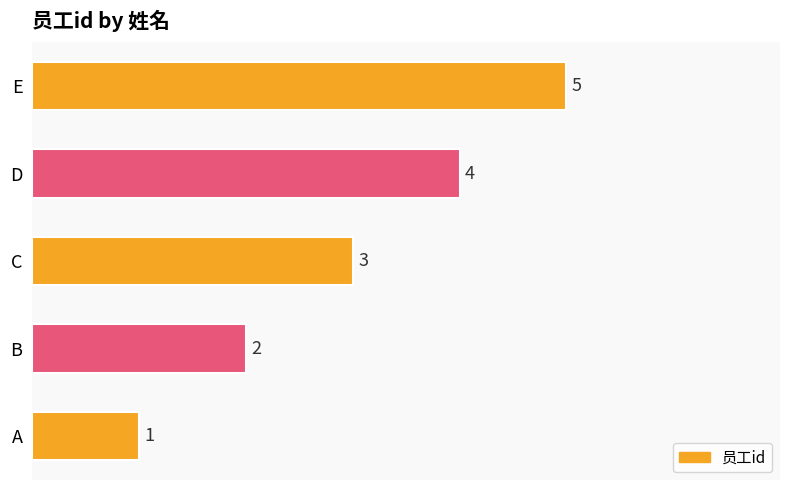

What is the sum of the values at E and C?

8